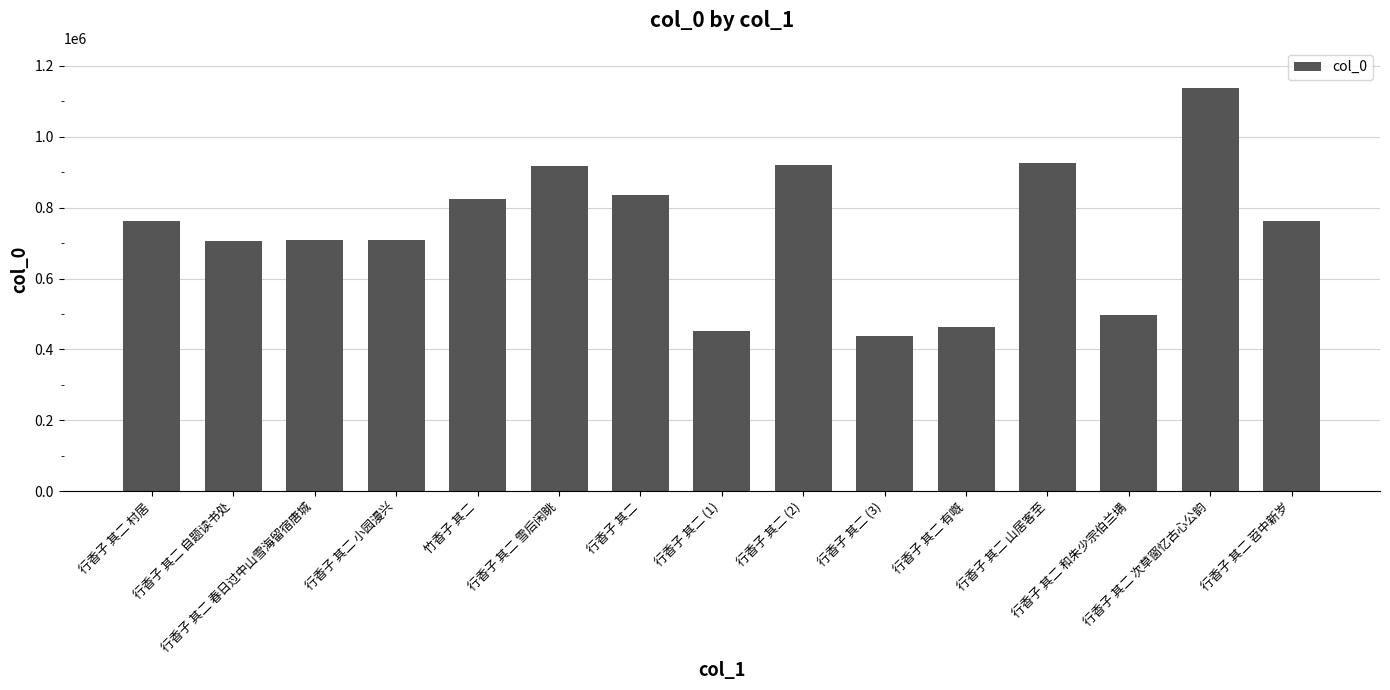

Between 行香子 其二 山居客至 and 行香子 其二 自题读书处, which is larger?

行香子 其二 山居客至